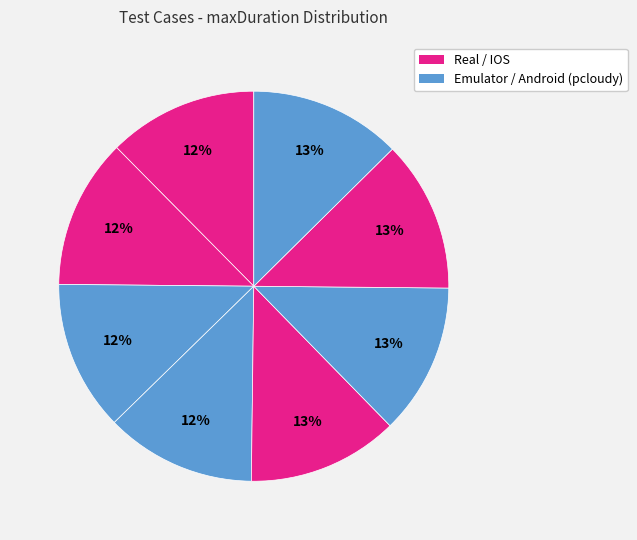

How many segments does this pie chart have?

8